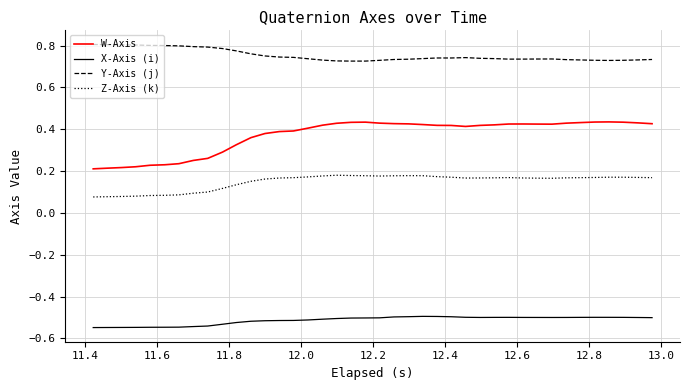

Which series has the largest total across all categories?

Y-Axis (j)